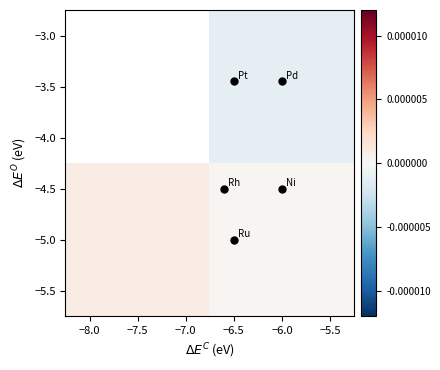

Count the number of categories in the chart.

2